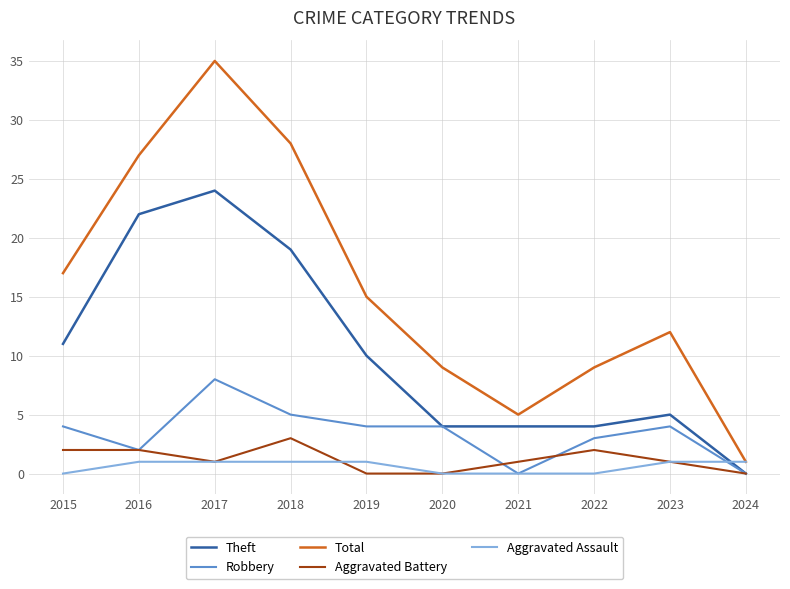

True or false: Aggravated Battery has more than 0 interior local peaks.

True